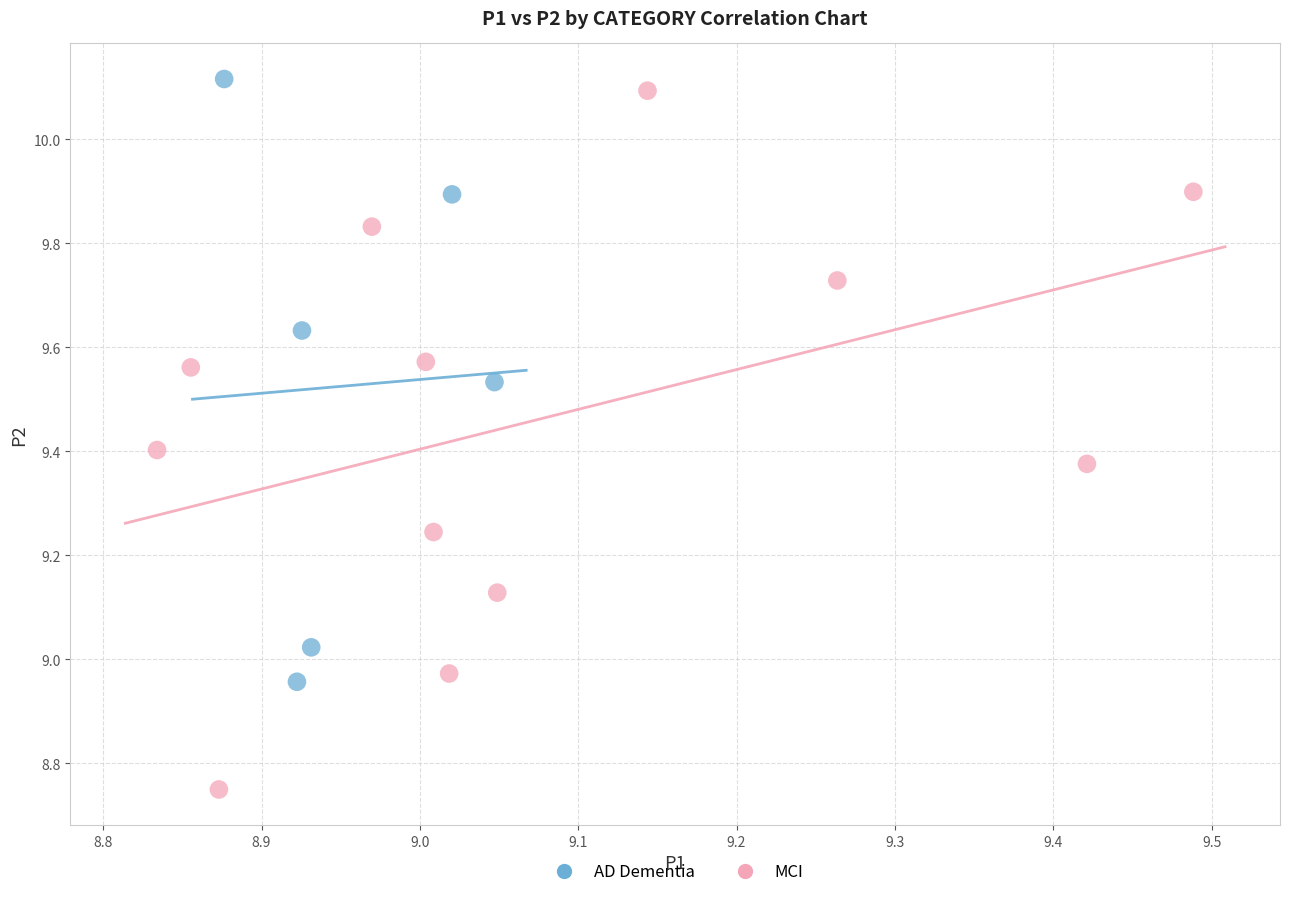

Which series has the largest Y range (max minus min)?

MCI